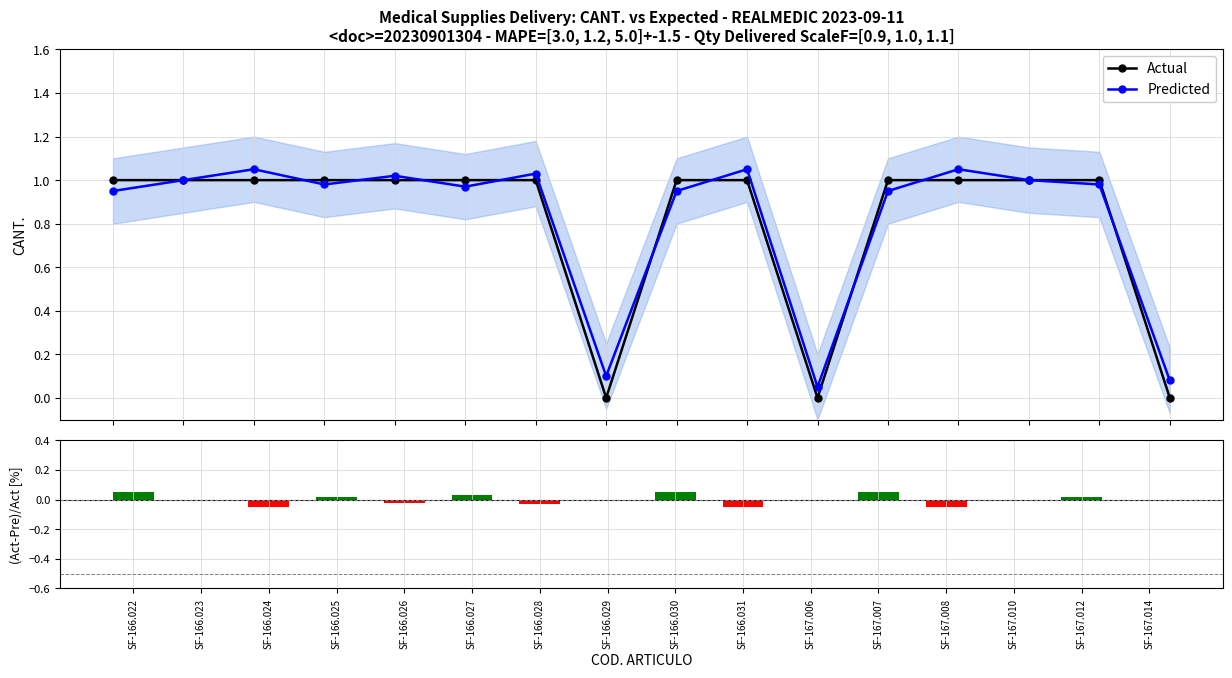

How many data points does each series have?

16